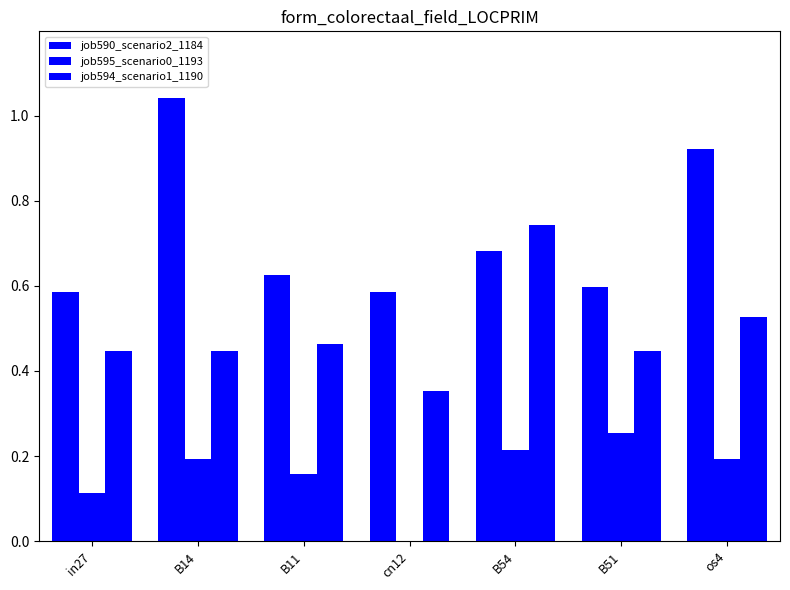

Rank the series by their average value, from highest to lowest.

job590_scenario2_1184, job594_scenario1_1190, job595_scenario0_1193